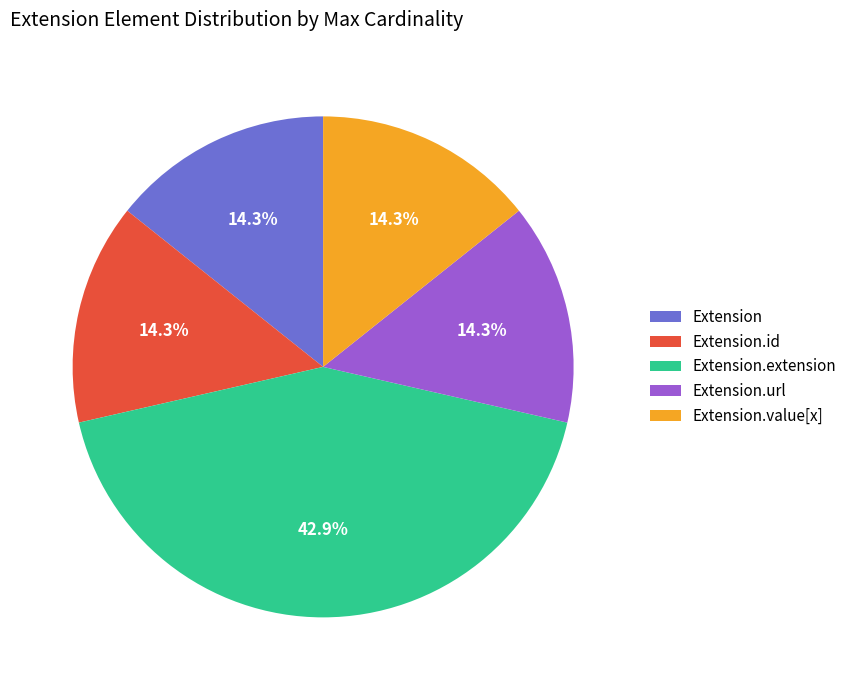

Which category has the biggest portion of the pie?

Extension.extension